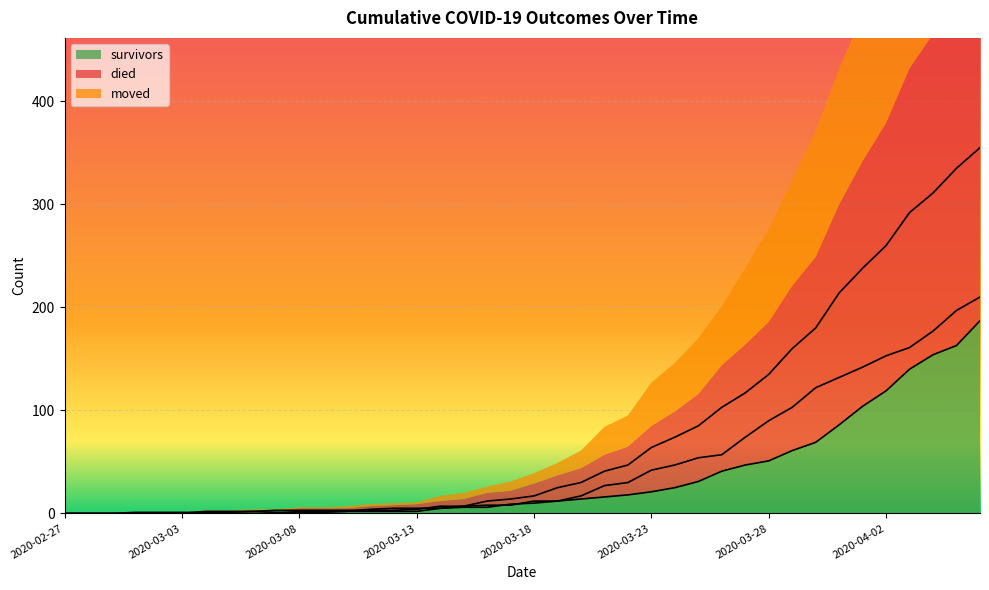

Reading left to right, list all the values displayed in this chart.

survivors: 2020-02-27=0	2020-02-28=0	2020-02-29=0	2020-03-01=0	2020-03-02=0	2020-03-03=0	2020-03-04=2	2020-03-05=2	2020-03-06=2	2020-03-07=3	2020-03-08=3	2020-03-09=3	2020-03-10=3	2020-03-11=3	2020-03-12=3	2020-03-13=4	2020-03-14=7	2020-03-15=7	2020-03-16=8	2020-03-17=8	2020-03-18=12	2020-03-19=12	2020-03-20=14	2020-03-21=16	2020-03-22=18	2020-03-23=21	2020-03-24=25	2020-03-25=31	2020-03-26=41	2020-03-27=47	2020-03-28=51	2020-03-29=61	2020-03-30=69	2020-03-31=86	2020-04-01=104	2020-04-02=119	2020-04-03=140	2020-04-04=154	2020-04-05=163	2020-04-06=187
died: 2020-02-27=0	2020-02-28=0	2020-02-29=0	2020-03-01=0	2020-03-02=0	2020-03-03=0	2020-03-04=0	2020-03-05=0	2020-03-06=0	2020-03-07=0	2020-03-08=2	2020-03-09=2	2020-03-10=2	2020-03-11=4	2020-03-12=5	2020-03-13=5	2020-03-14=5	2020-03-15=7	2020-03-16=12	2020-03-17=14	2020-03-18=17	2020-03-19=25	2020-03-20=30	2020-03-21=41	2020-03-22=47	2020-03-23=64	2020-03-24=74	2020-03-25=85	2020-03-26=103	2020-03-27=117	2020-03-28=135	2020-03-29=160	2020-03-30=180	2020-03-31=214	2020-04-01=238	2020-04-02=260	2020-04-03=292	2020-04-04=311	2020-04-05=335	2020-04-06=355
moved: 2020-02-27=0	2020-02-28=0	2020-02-29=0	2020-03-01=1	2020-03-02=1	2020-03-03=1	2020-03-04=1	2020-03-05=1	2020-03-06=2	2020-03-07=1	2020-03-08=1	2020-03-09=1	2020-03-10=2	2020-03-11=2	2020-03-12=2	2020-03-13=2	2020-03-14=5	2020-03-15=6	2020-03-16=6	2020-03-17=9	2020-03-18=10	2020-03-19=12	2020-03-20=17	2020-03-21=27	2020-03-22=30	2020-03-23=42	2020-03-24=47	2020-03-25=54	2020-03-26=57	2020-03-27=74	2020-03-28=90	2020-03-29=103	2020-03-30=122	2020-03-31=132	2020-04-01=142	2020-04-02=153	2020-04-03=161	2020-04-04=177	2020-04-05=197	2020-04-06=210